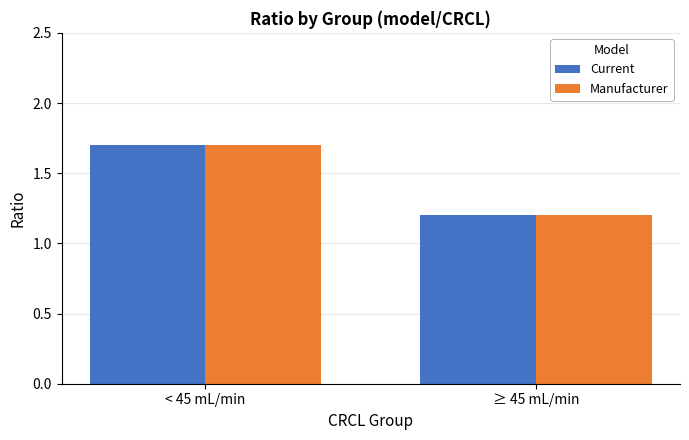

Reading right to left, extract all data points from this chart.

Current: 1.2	1.7
Manufacturer: 1.2	1.7